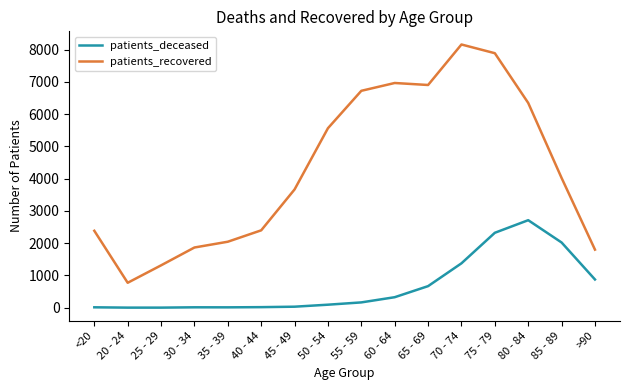

The value of patients_deceased at 75 - 79 is 2322. True or false?

True